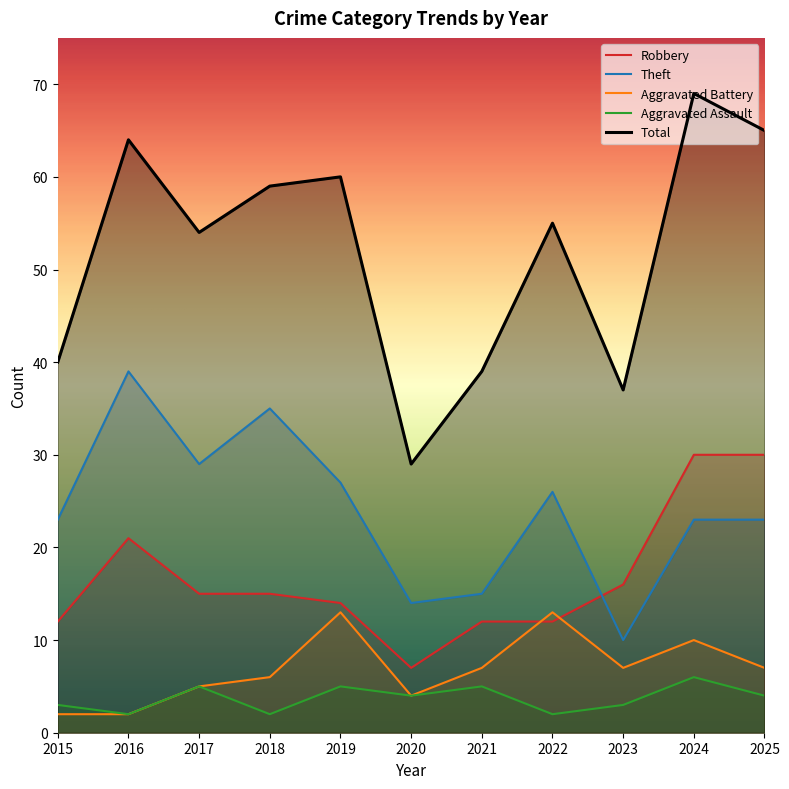

What is the approximate value of Aggravated Assault at 2021?

5